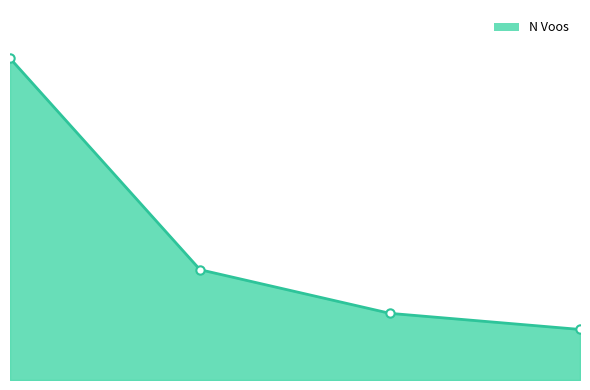

What is the smallest value displayed?

22